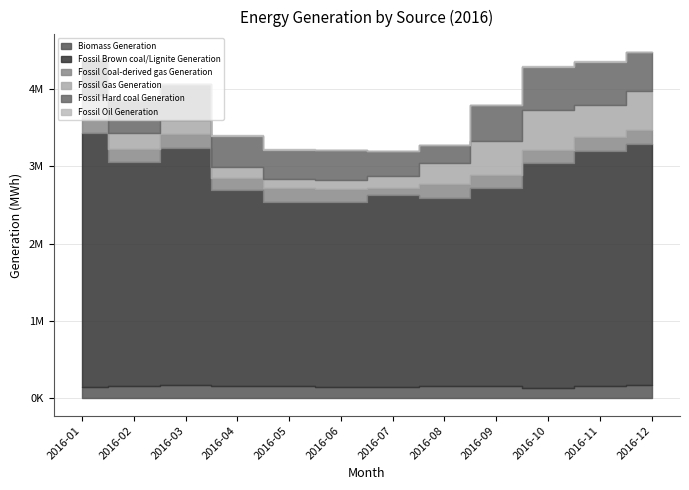

Is it true that Biomass Generation equals 78106 at 2016-02?

False